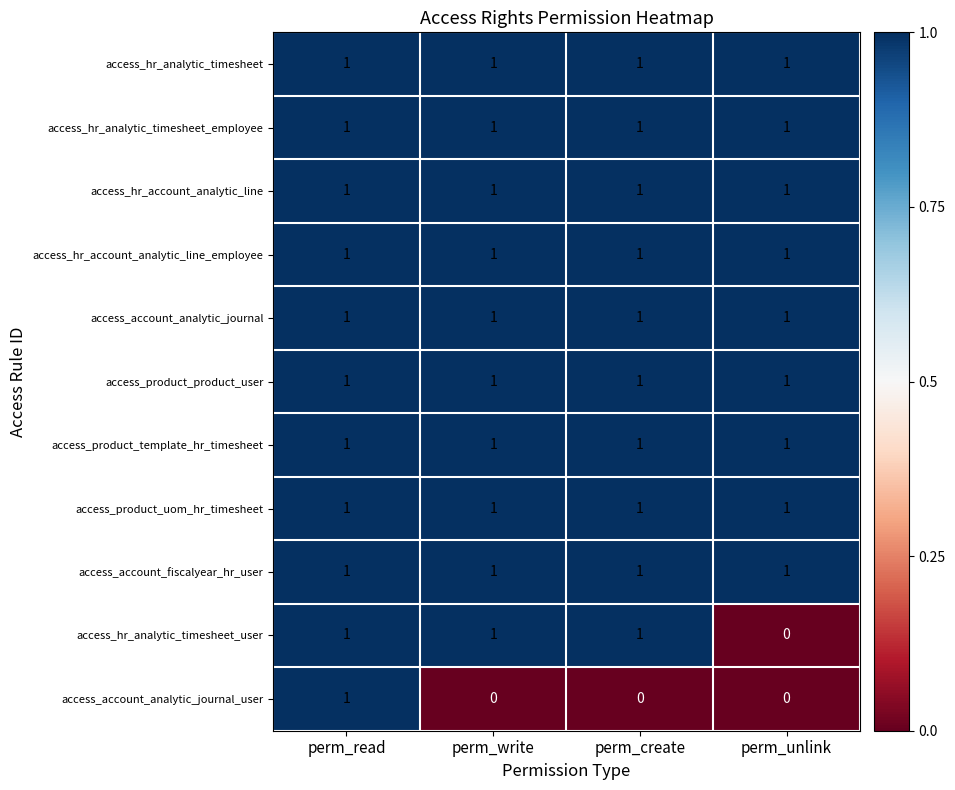

What is the total value across all series at perm_create?

10